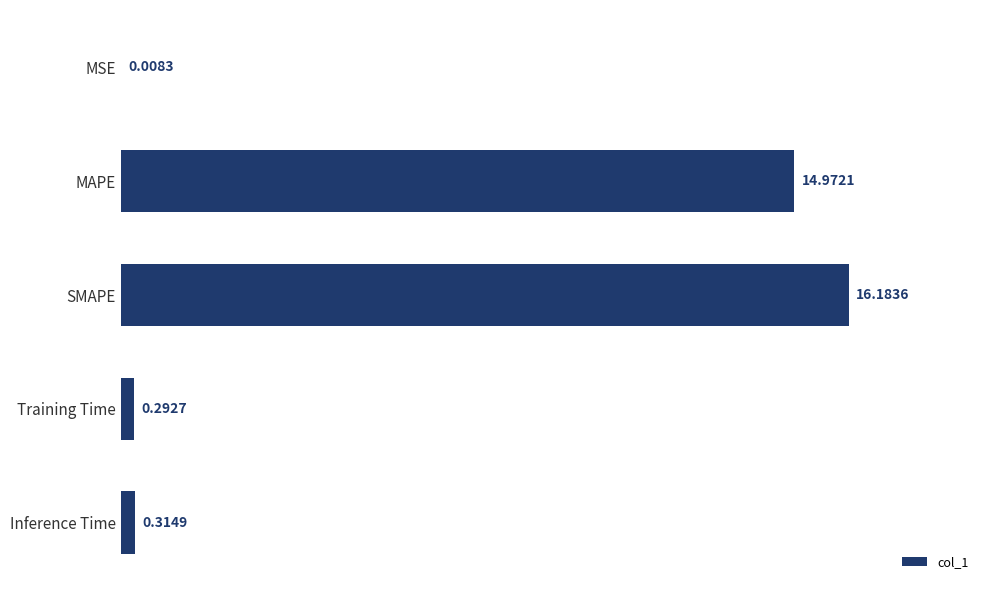

Which has a higher value, SMAPE or MSE?

SMAPE